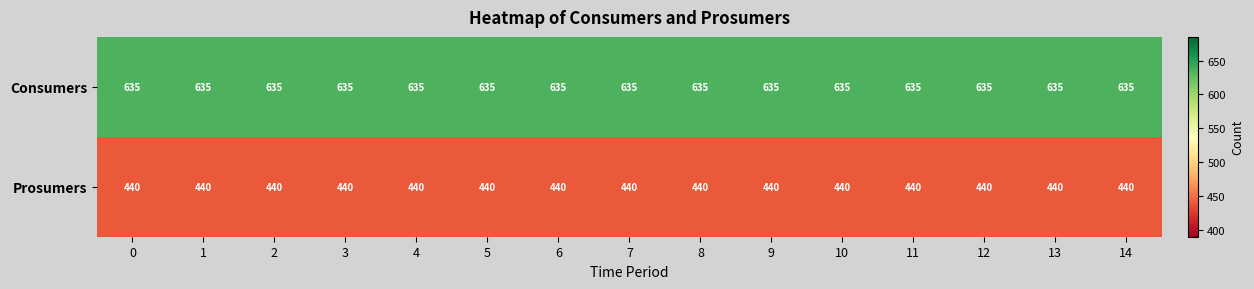

Rank the series by their maximum value, from lowest to highest.

Prosumers, Consumers